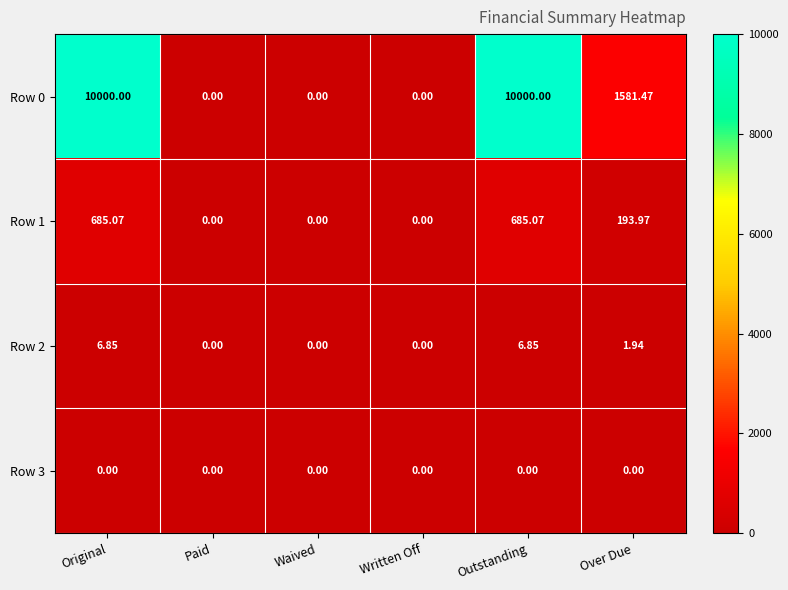

Is the value of Row 3 at Paid greater than the value of Row 2 at Original?

No